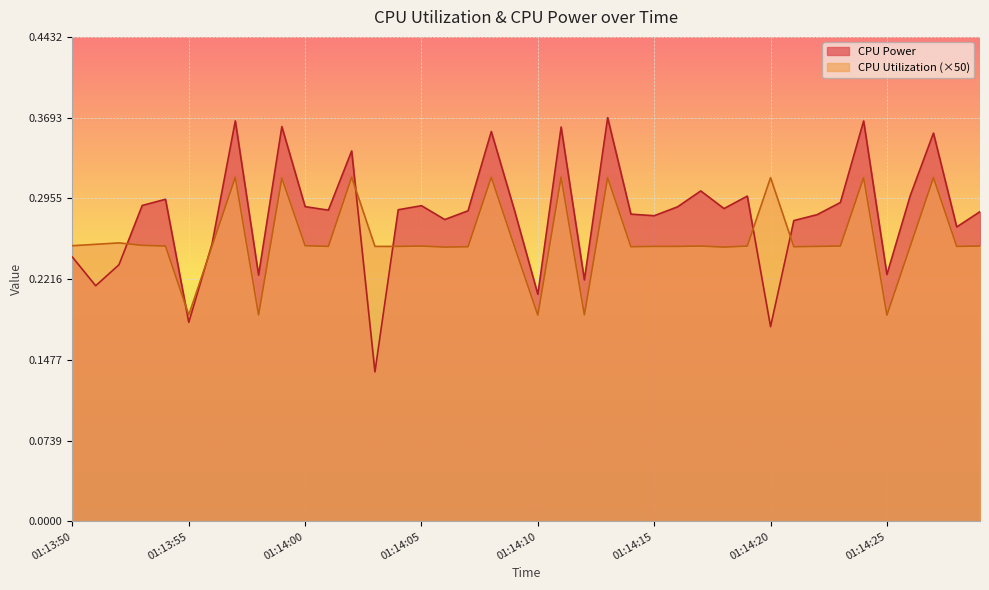

The CPU Utilization series shows 0.6 at 01:14:08. True or false?

False